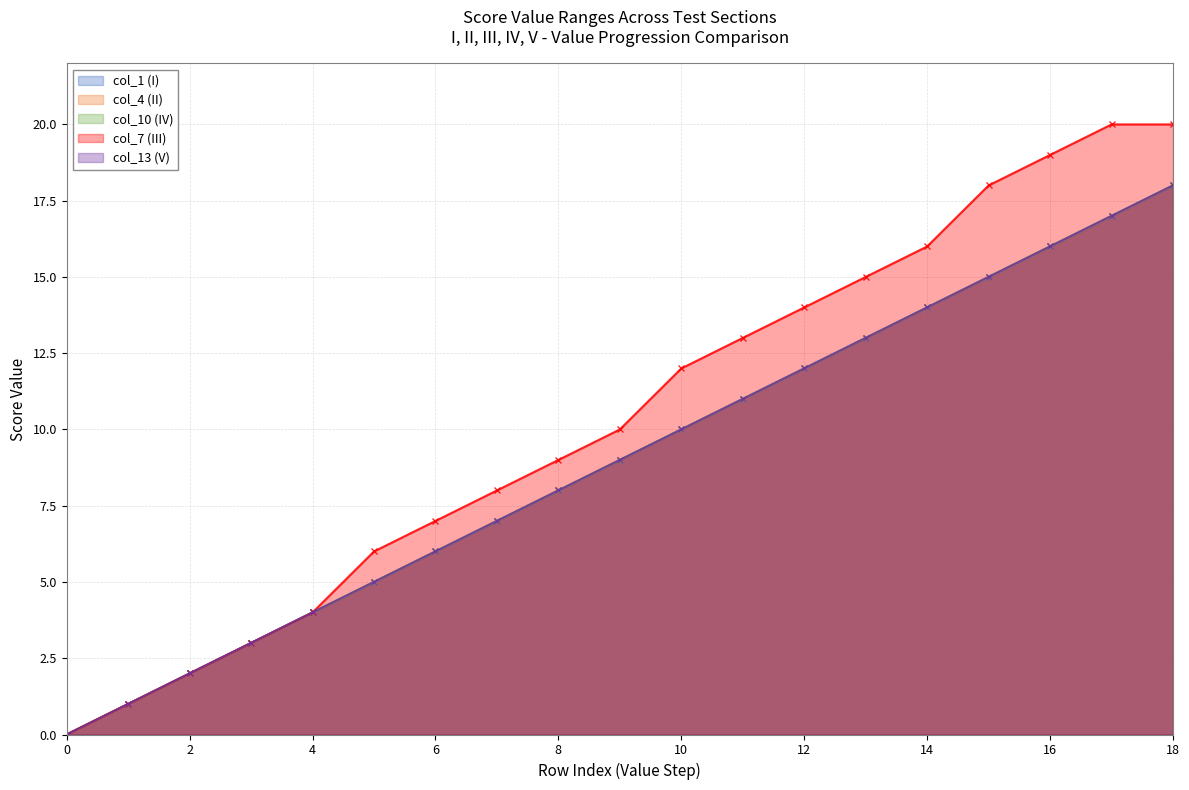

True or false: col_7 (III) has more than 1 interior local peaks.

False